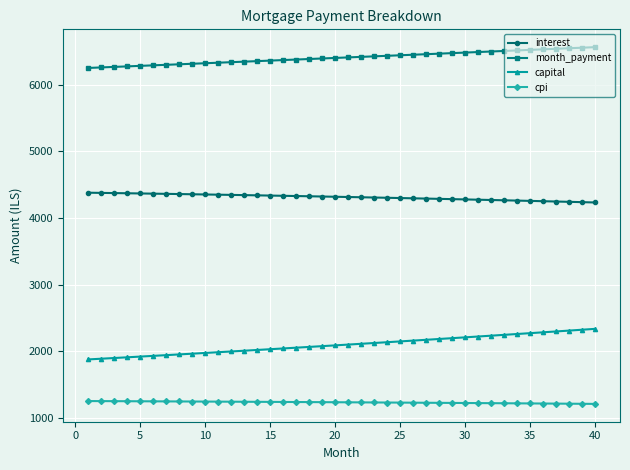

What is the difference between the second highest and minimum values in the cpi series?

41.7